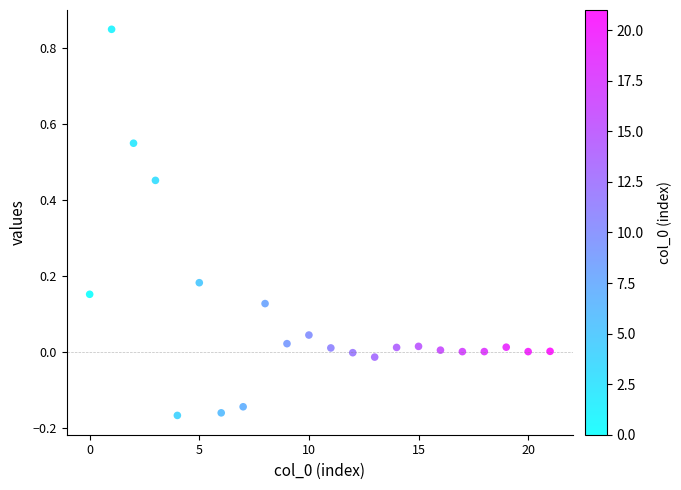

What is the range of Y values (max minus min)?

1.0